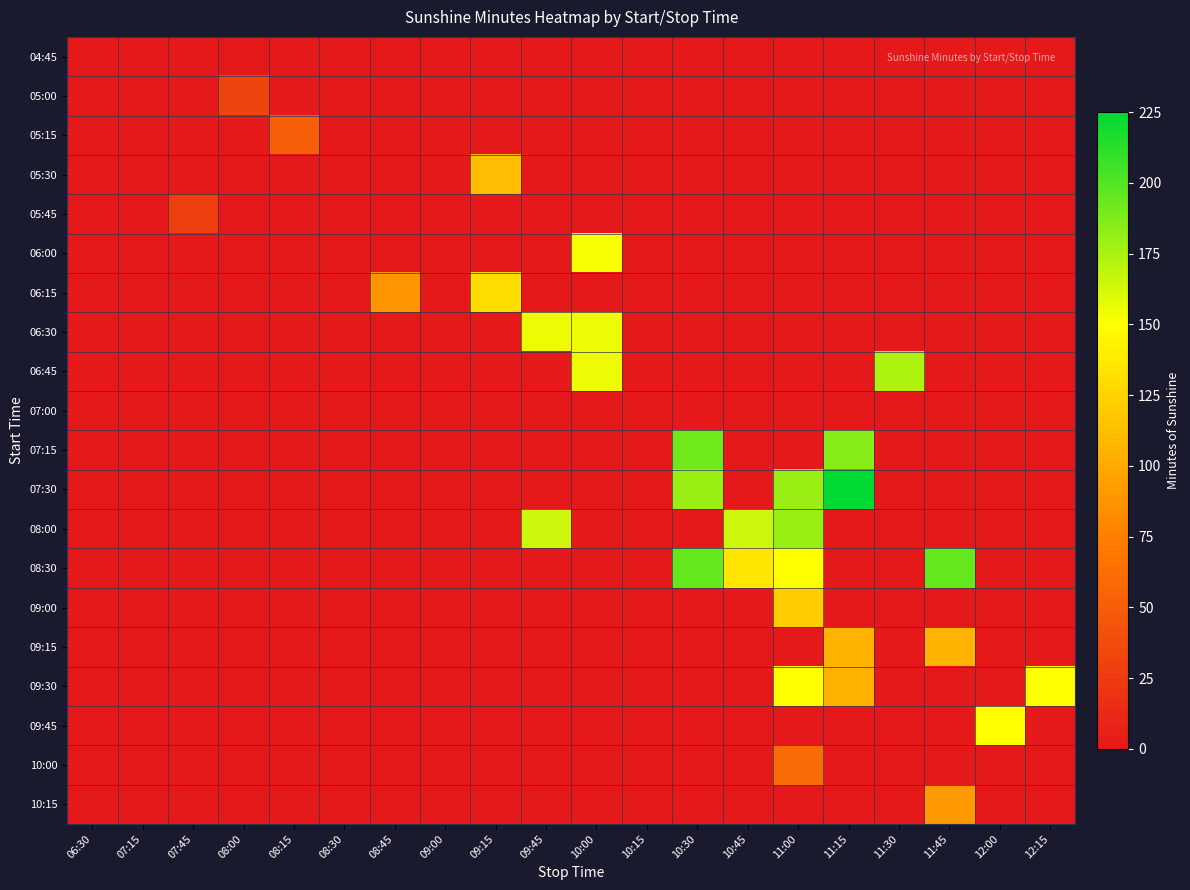

Reading right to left, transcribe all the data shown in this chart.

04:45: 12:15=0	12:00=0	11:45=0	11:30=0	11:15=0	11:00=0	10:45=0	10:30=0	10:15=0	10:00=0	09:45=0	09:15=0	09:00=0	08:45=0	08:30=0	08:15=0	08:00=0	07:45=0	07:15=0	06:30=0
05:00: 12:15=0	12:00=0	11:45=0	11:30=0	11:15=0	11:00=0	10:45=0	10:30=0	10:15=0	10:00=0	09:45=0	09:15=0	09:00=0	08:45=0	08:30=0	08:15=0	08:00=32	07:45=0	07:15=0	06:30=0
05:15: 12:15=0	12:00=0	11:45=0	11:30=0	11:15=0	11:00=0	10:45=0	10:30=0	10:15=0	10:00=0	09:45=0	09:15=0	09:00=0	08:45=0	08:30=0	08:15=51	08:00=0	07:45=0	07:15=0	06:30=0
05:30: 12:15=0	12:00=0	11:45=0	11:30=0	11:15=0	11:00=0	10:45=0	10:30=0	10:15=0	10:00=0	09:45=0	09:15=111	09:00=0	08:45=0	08:30=0	08:15=0	08:00=0	07:45=0	07:15=0	06:30=0
05:45: 12:15=0	12:00=0	11:45=0	11:30=0	11:15=0	11:00=0	10:45=0	10:30=0	10:15=0	10:00=0	09:45=0	09:15=0	09:00=0	08:45=0	08:30=0	08:15=0	08:00=0	07:45=29	07:15=0	06:30=0
06:00: 12:15=0	12:00=0	11:45=0	11:30=0	11:15=0	11:00=0	10:45=0	10:30=0	10:15=0	10:00=152	09:45=0	09:15=0	09:00=0	08:45=0	08:30=0	08:15=0	08:00=0	07:45=0	07:15=0	06:30=0
06:15: 12:15=0	12:00=0	11:45=0	11:30=0	11:15=0	11:00=0	10:45=0	10:30=0	10:15=0	10:00=0	09:45=0	09:15=130	09:00=0	08:45=88	08:30=0	08:15=0	08:00=0	07:45=0	07:15=0	06:30=0
06:30: 12:15=0	12:00=0	11:45=0	11:30=0	11:15=0	11:00=0	10:45=0	10:30=0	10:15=0	10:00=155	09:45=155	09:15=0	09:00=0	08:45=0	08:30=0	08:15=0	08:00=0	07:45=0	07:15=0	06:30=0
06:45: 12:15=0	12:00=0	11:45=0	11:30=174	11:15=0	11:00=0	10:45=0	10:30=0	10:15=0	10:00=155	09:45=0	09:15=0	09:00=0	08:45=0	08:30=0	08:15=0	08:00=0	07:45=0	07:15=0	06:30=0
07:00: 12:15=0	12:00=0	11:45=0	11:30=0	11:15=0	11:00=0	10:45=0	10:30=0	10:15=0	10:00=0	09:45=0	09:15=0	09:00=0	08:45=0	08:30=0	08:15=0	08:00=0	07:45=0	07:15=0	06:30=0
07:15: 12:15=0	12:00=0	11:45=0	11:30=0	11:15=185	11:00=0	10:45=0	10:30=192	10:15=0	10:00=0	09:45=0	09:15=0	09:00=0	08:45=0	08:30=0	08:15=0	08:00=0	07:45=0	07:15=0	06:30=0
07:30: 12:15=0	12:00=0	11:45=0	11:30=0	11:15=225	11:00=180	10:45=0	10:30=180	10:15=0	10:00=0	09:45=0	09:15=0	09:00=0	08:45=0	08:30=0	08:15=0	08:00=0	07:45=0	07:15=0	06:30=0
08:00: 12:15=0	12:00=0	11:45=0	11:30=0	11:15=0	11:00=180	10:45=165	10:30=0	10:15=0	10:00=0	09:45=165	09:15=0	09:00=0	08:45=0	08:30=0	08:15=0	08:00=0	07:45=0	07:15=0	06:30=0
08:30: 12:15=0	12:00=0	11:45=195	11:30=0	11:15=0	11:00=150	10:45=135	10:30=195	10:15=0	10:00=0	09:45=0	09:15=0	09:00=0	08:45=0	08:30=0	08:15=0	08:00=0	07:45=0	07:15=0	06:30=0
09:00: 12:15=0	12:00=0	11:45=0	11:30=0	11:15=0	11:00=120	10:45=0	10:30=0	10:15=0	10:00=0	09:45=0	09:15=0	09:00=0	08:45=0	08:30=0	08:15=0	08:00=0	07:45=0	07:15=0	06:30=0
09:15: 12:15=0	12:00=0	11:45=105	11:30=0	11:15=105	11:00=0	10:45=0	10:30=0	10:15=0	10:00=0	09:45=0	09:15=0	09:00=0	08:45=0	08:30=0	08:15=0	08:00=0	07:45=0	07:15=0	06:30=0
09:30: 12:15=150	12:00=0	11:45=0	11:30=0	11:15=105	11:00=150	10:45=0	10:30=0	10:15=0	10:00=0	09:45=0	09:15=0	09:00=0	08:45=0	08:30=0	08:15=0	08:00=0	07:45=0	07:15=0	06:30=0
09:45: 12:15=0	12:00=150	11:45=0	11:30=0	11:15=0	11:00=0	10:45=0	10:30=0	10:15=0	10:00=0	09:45=0	09:15=0	09:00=0	08:45=0	08:30=0	08:15=0	08:00=0	07:45=0	07:15=0	06:30=0
10:00: 12:15=0	12:00=0	11:45=0	11:30=0	11:15=0	11:00=60	10:45=0	10:30=0	10:15=0	10:00=0	09:45=0	09:15=0	09:00=0	08:45=0	08:30=0	08:15=0	08:00=0	07:45=0	07:15=0	06:30=0
10:15: 12:15=0	12:00=0	11:45=90	11:30=0	11:15=0	11:00=0	10:45=0	10:30=0	10:15=0	10:00=0	09:45=0	09:15=0	09:00=0	08:45=0	08:30=0	08:15=0	08:00=0	07:45=0	07:15=0	06:30=0